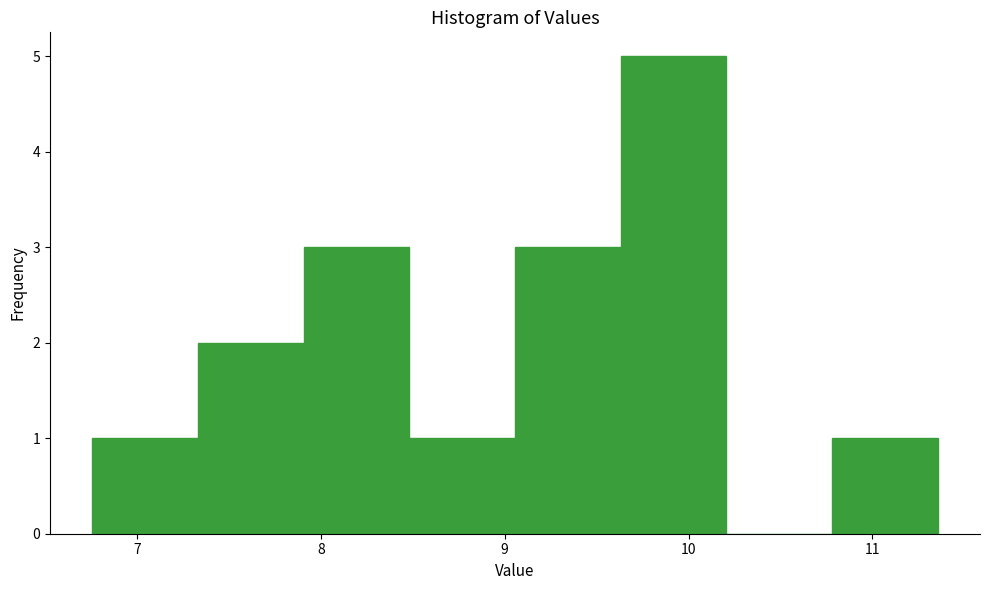

Which range on the x-axis has the tallest bar?

9.6 to 10.2